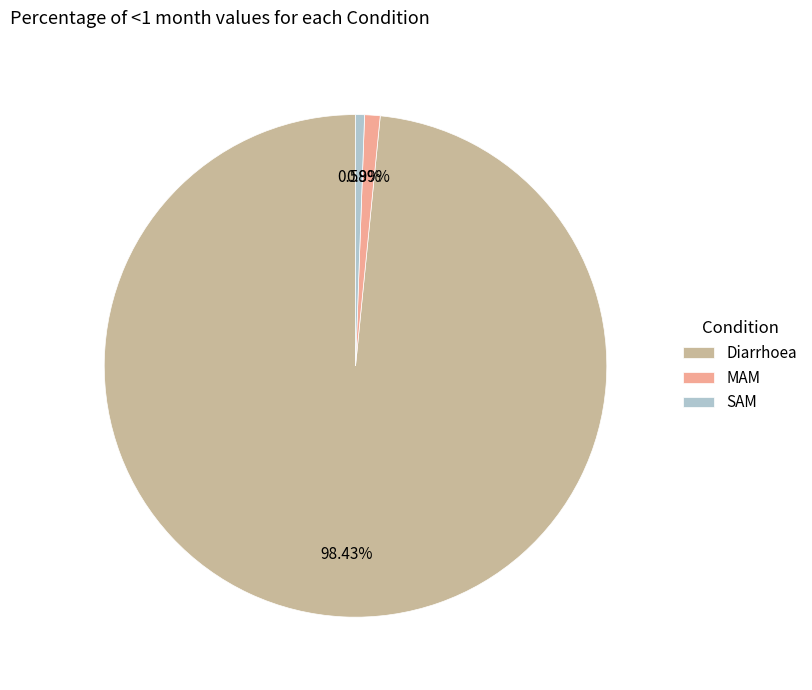

How much of the chart is everything except MAM?

99.0%